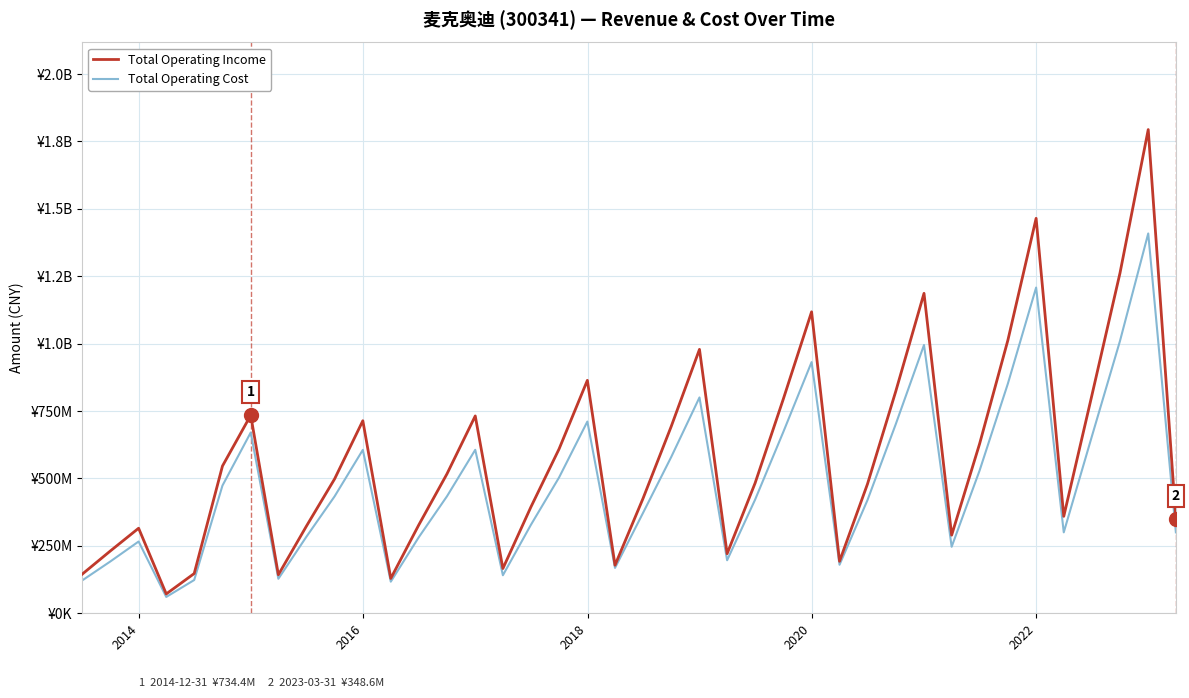

Does the chart display data point markers on the line(s)?

No